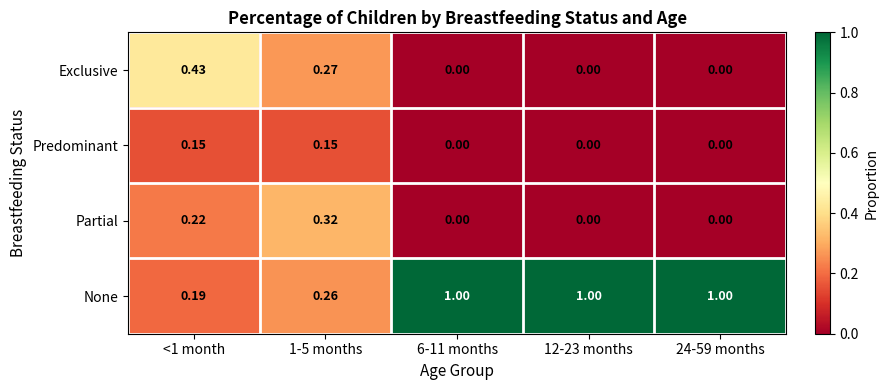

Which series has the largest total across all categories?

None